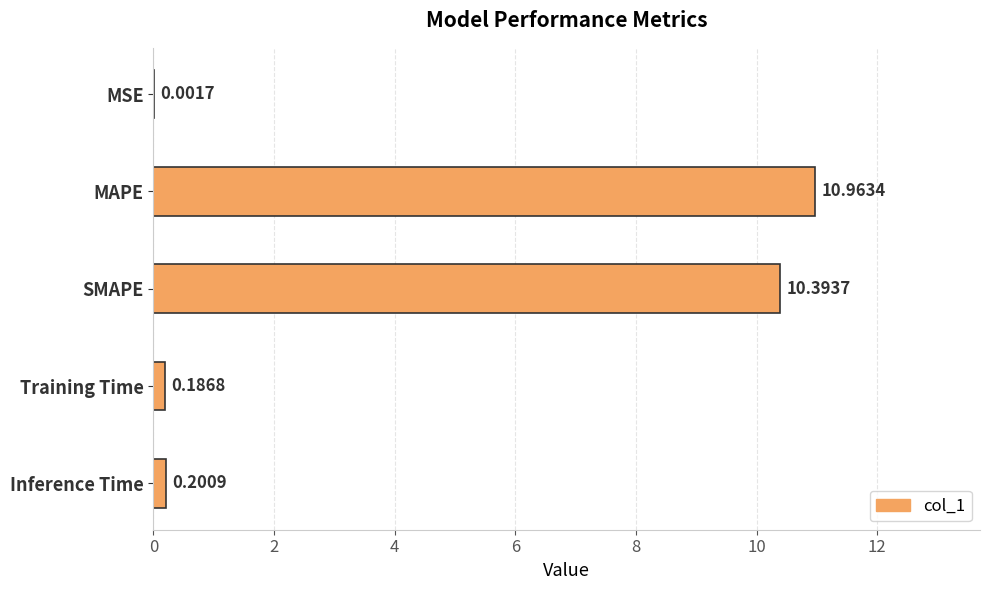

Which has a higher value, MAPE or Training Time?

MAPE